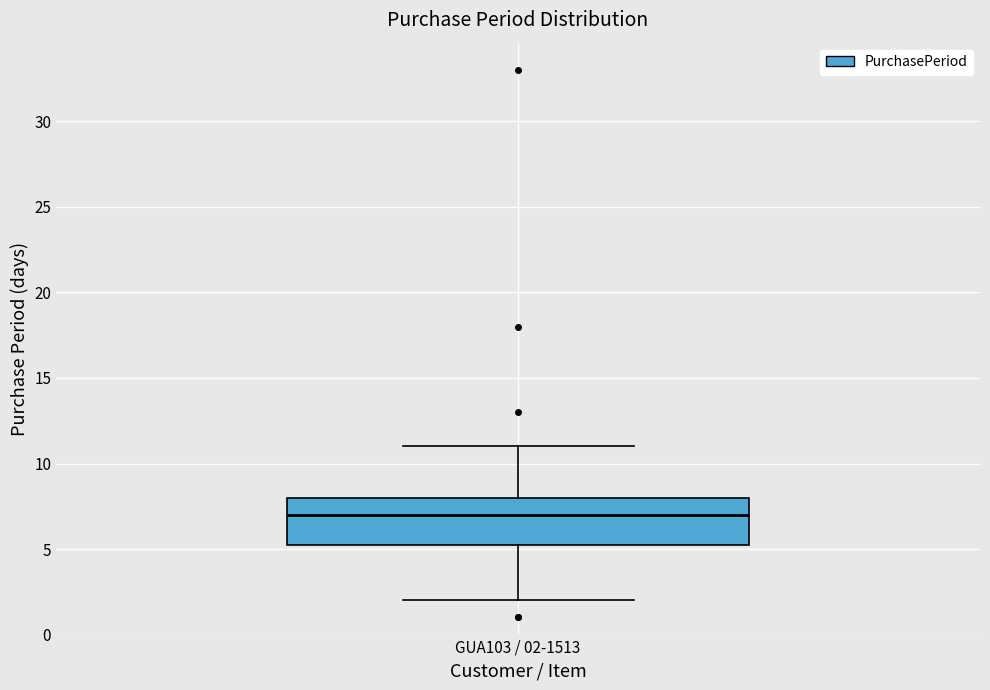

Transcribe this box plot: give where the median line is, the range the box spans, and where the two whiskers end, as read against the y-axis. The values are not printed on the chart, so give them approximately, as read against the axis.

median 7.0, box 5.5 to 8.0, whiskers 2.0 to 11.0